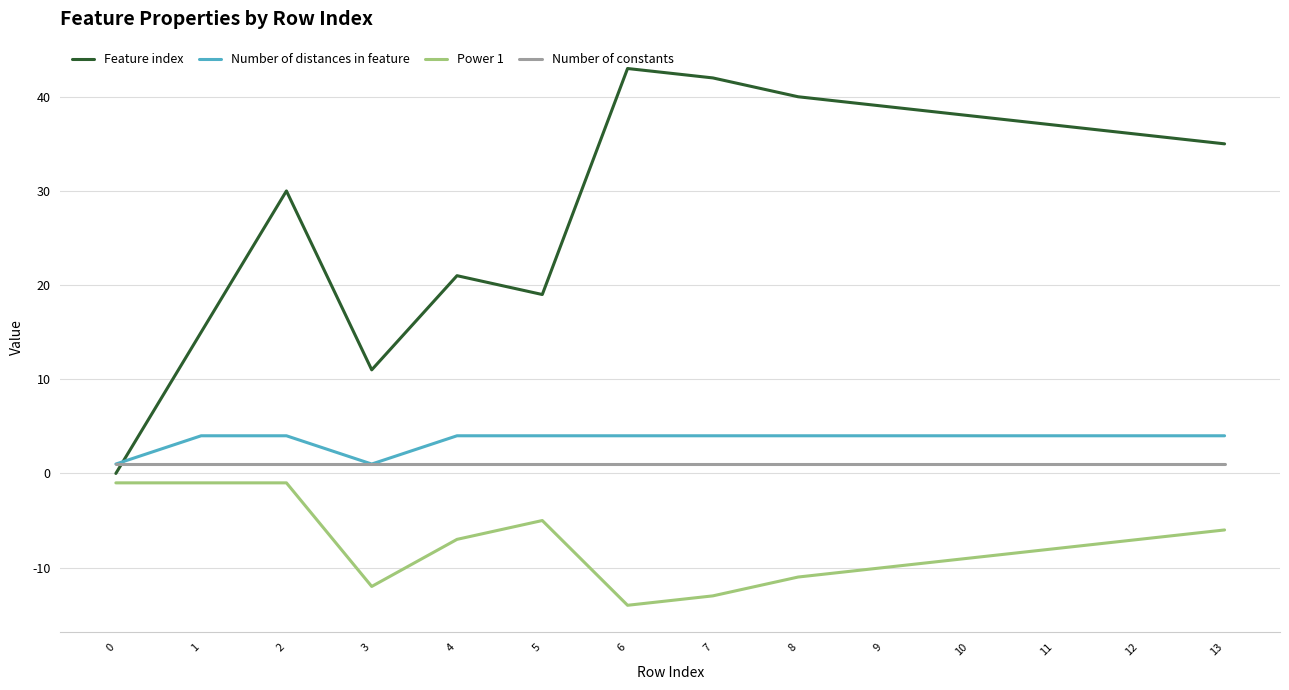

Reading left to right, list all the values displayed in this chart.

Feature index: 0	15	30	11	21	19	43	42	40	39	38	37	36	35
Number of distances in feature: 1	4	4	1	4	4	4	4	4	4	4	4	4	4
Power 1: -1	-1	-1	-12	-7	-5	-14	-13	-11	-10	-9	-8	-7	-6
Number of constants: 1	1	1	1	1	1	1	1	1	1	1	1	1	1